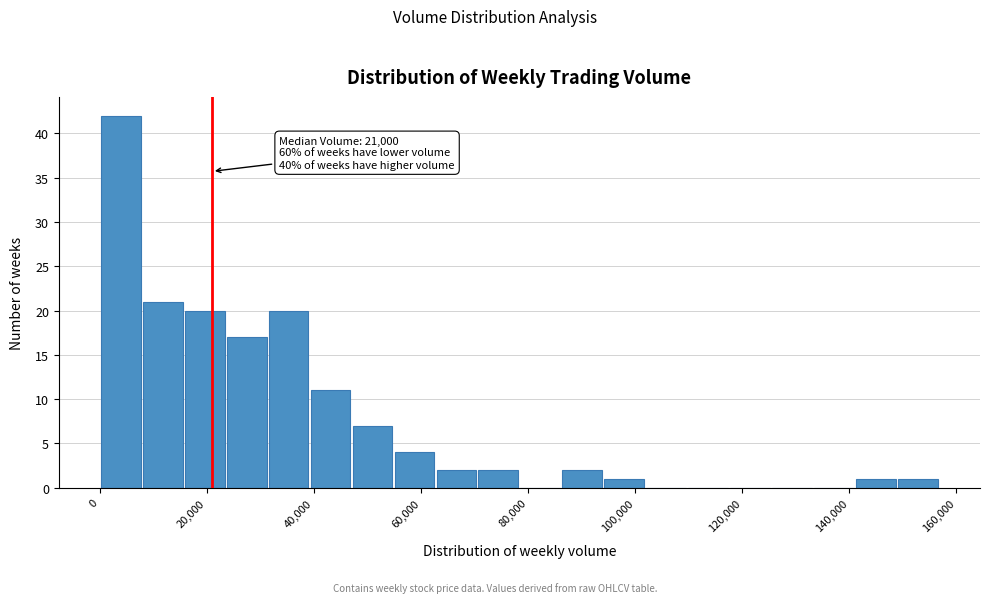

Read against the x-axis, roughly where is the centre of the tallest bar?

4000